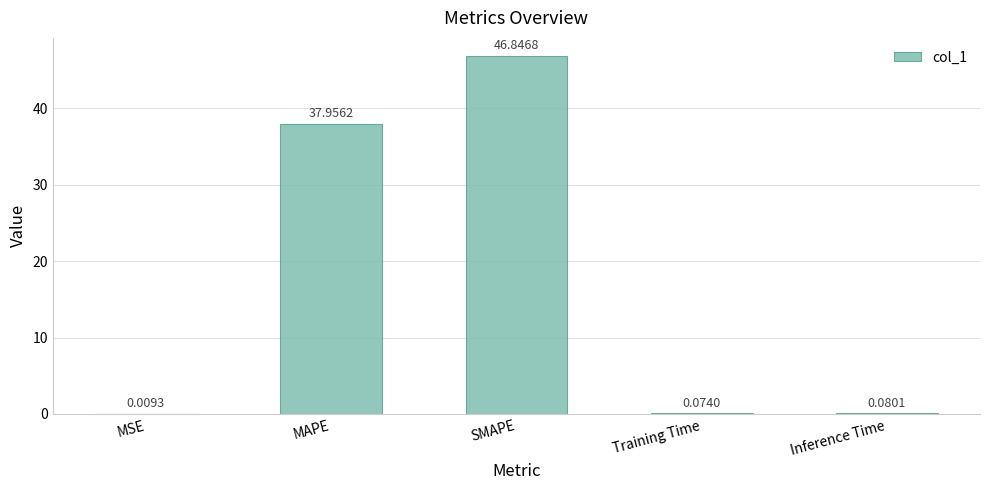

What is the difference between the values at SMAPE and MSE?

46.8